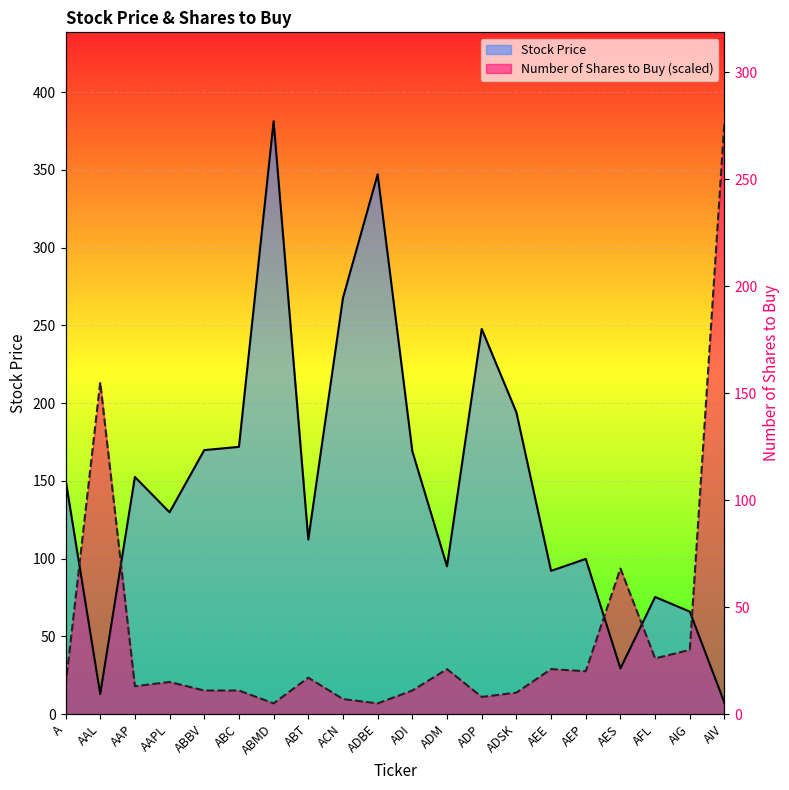

Rank the series by their average value, from lowest to highest.

Number of Shares to Buy, Stock Price